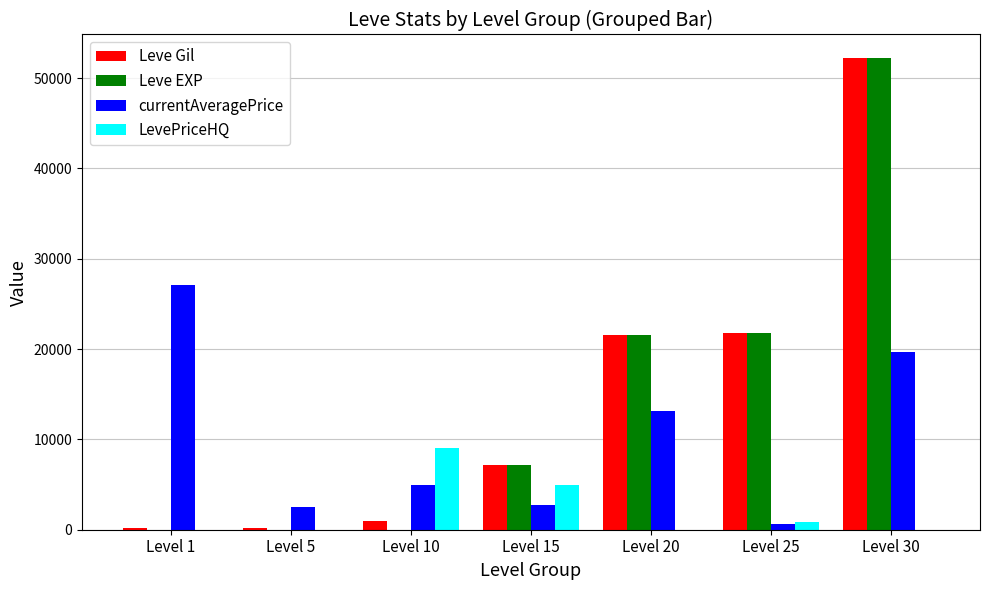

Which label corresponds to the largest value in the chart?

Level 30